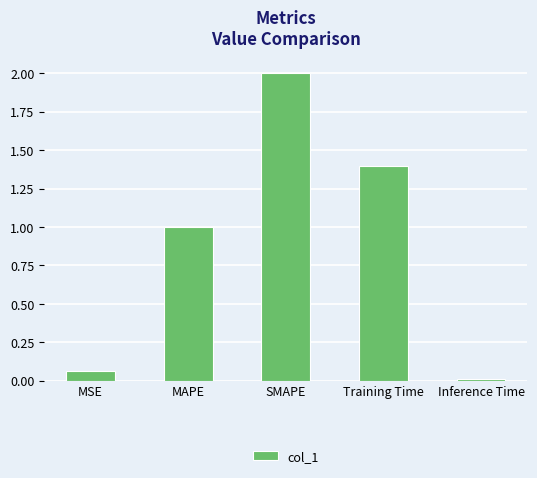

True or false: the data shows 2.2 at Training Time.

False